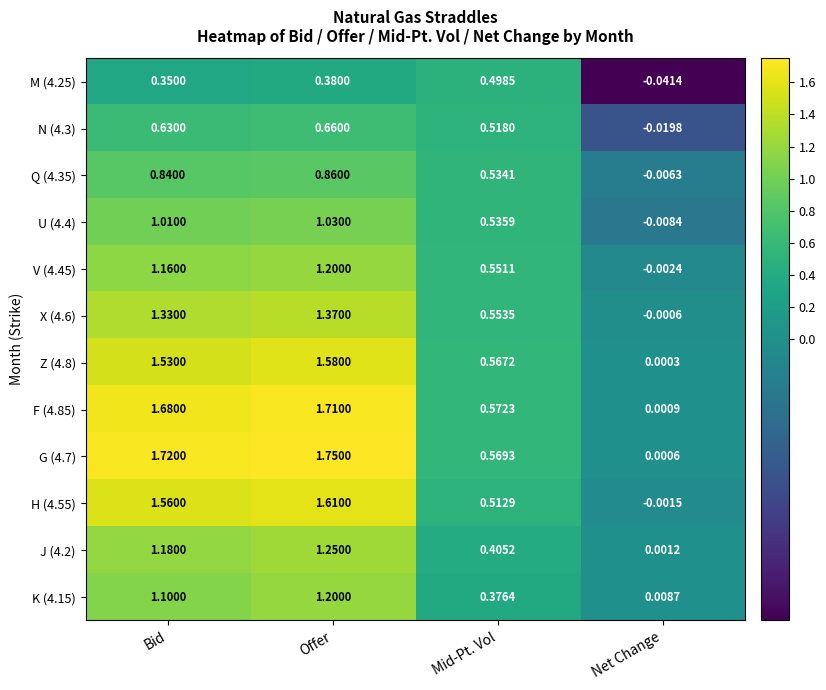

At Mid-Pt. Vol, list the series in order from largest to smallest.

F (4.85), G (4.7), Z (4.8), X (4.6), V (4.45), U (4.4), Q (4.35), N (4.3), H (4.55), M (4.25), J (4.2), K (4.15)